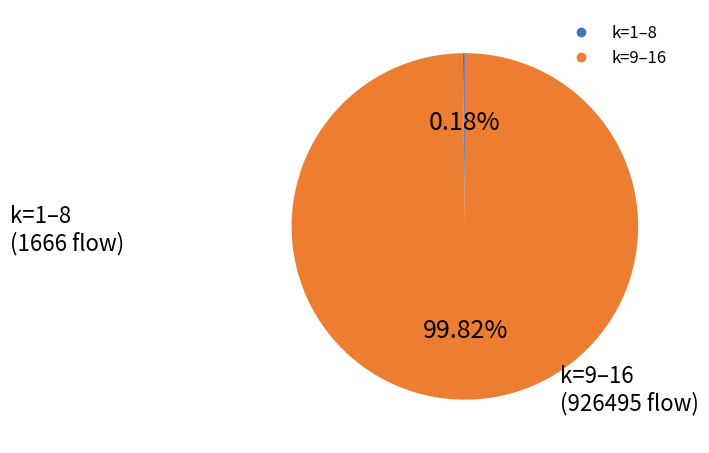

Does any single category account for the majority?

Yes